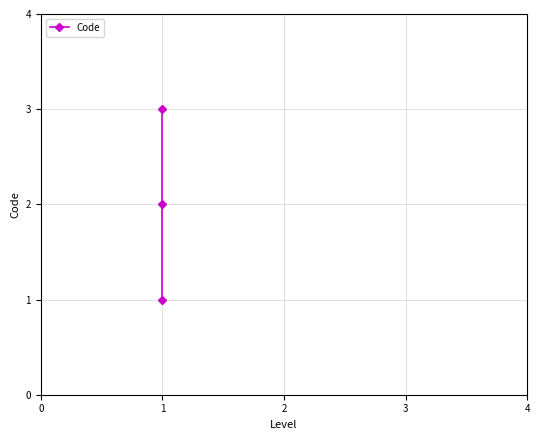

Reading right to left, extract all data points from this chart.

3	2	1